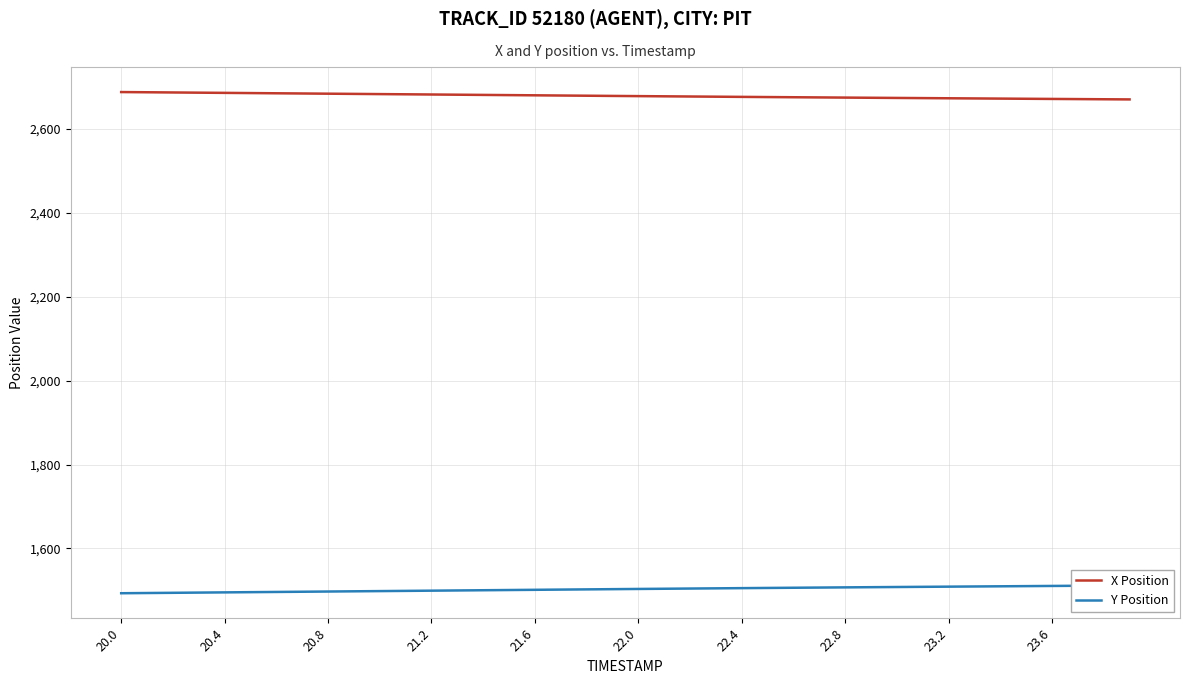

How many categories are shown in the chart?

40